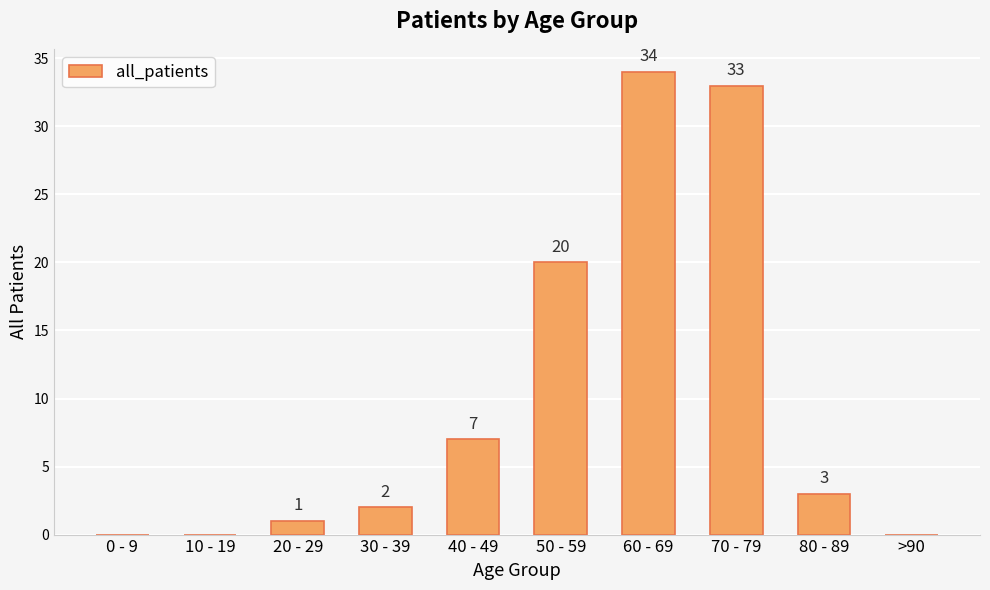

The chart shows a value of 3 at 80 - 89. True or false?

True